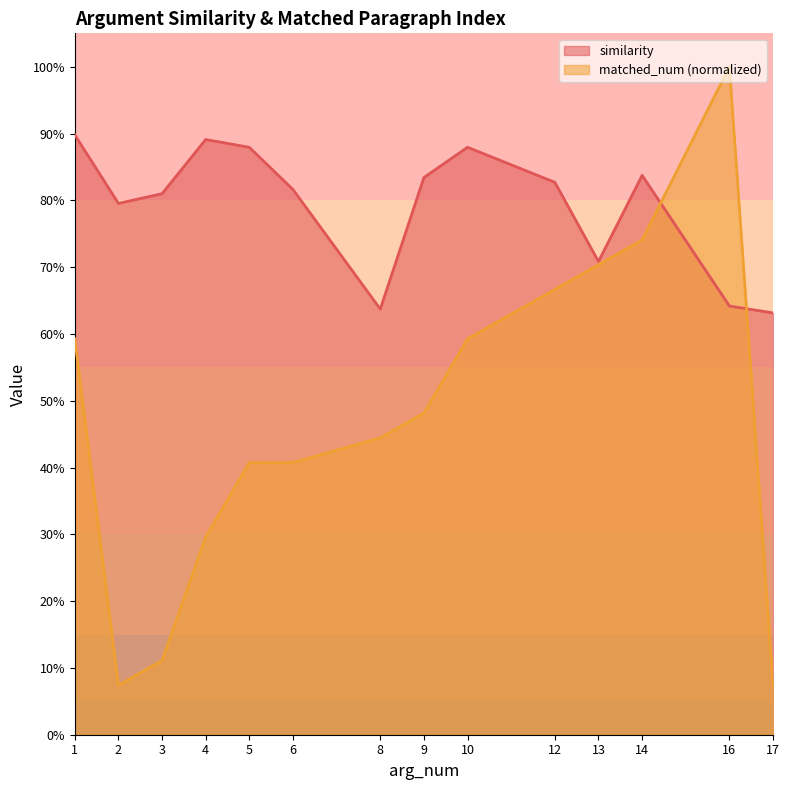

What is the value of the matched_num point at the 6th from the left?

0.4